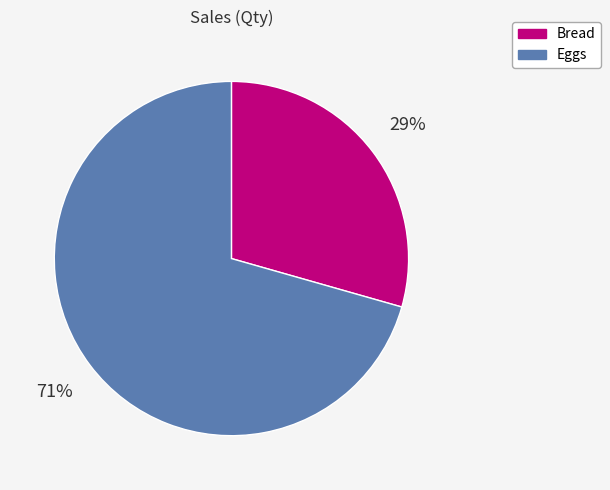

Which slice is the smallest?

Bread